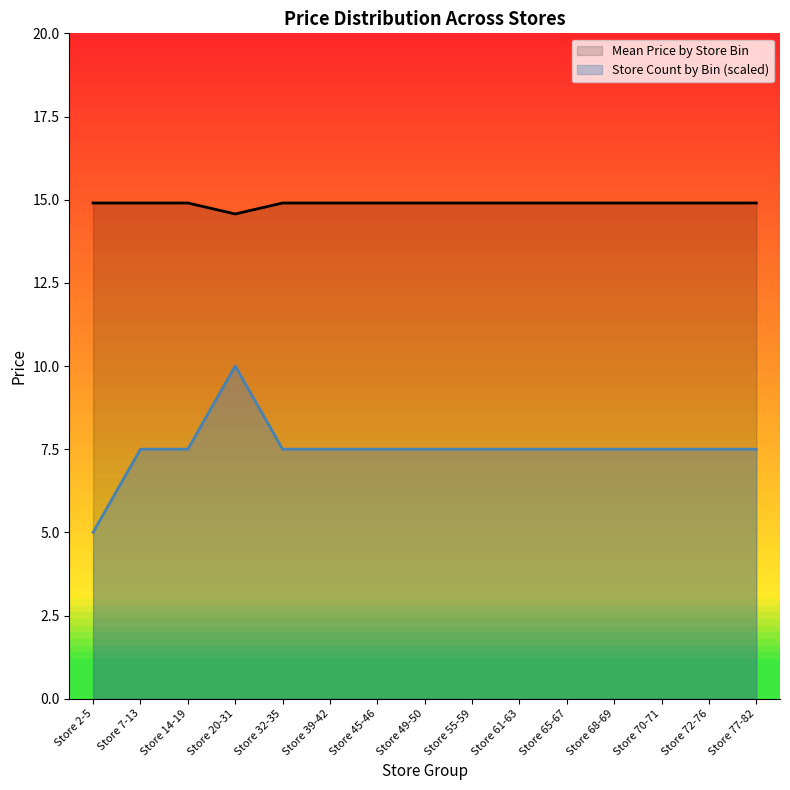

True or false: Store Count by Bin and Mean Price by Store Bin intersect in this chart.

False